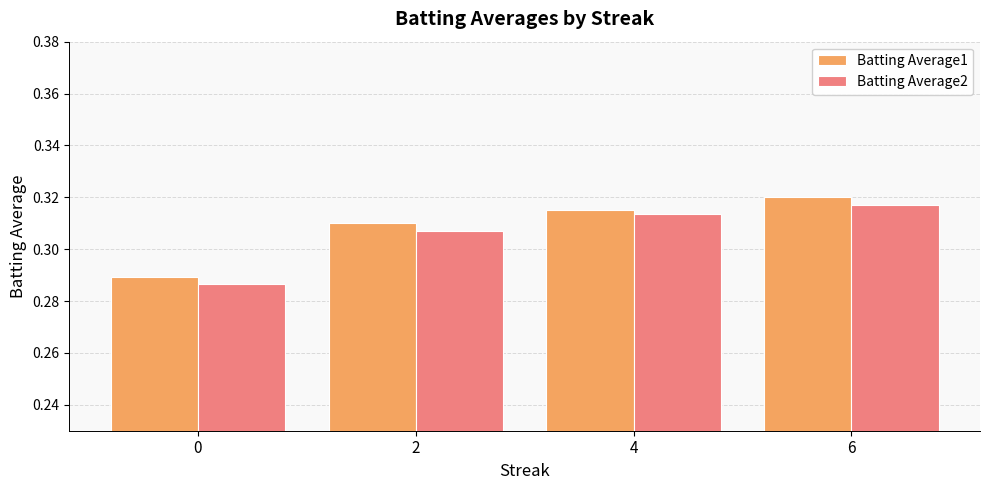

Count the number of categories in the chart.

4